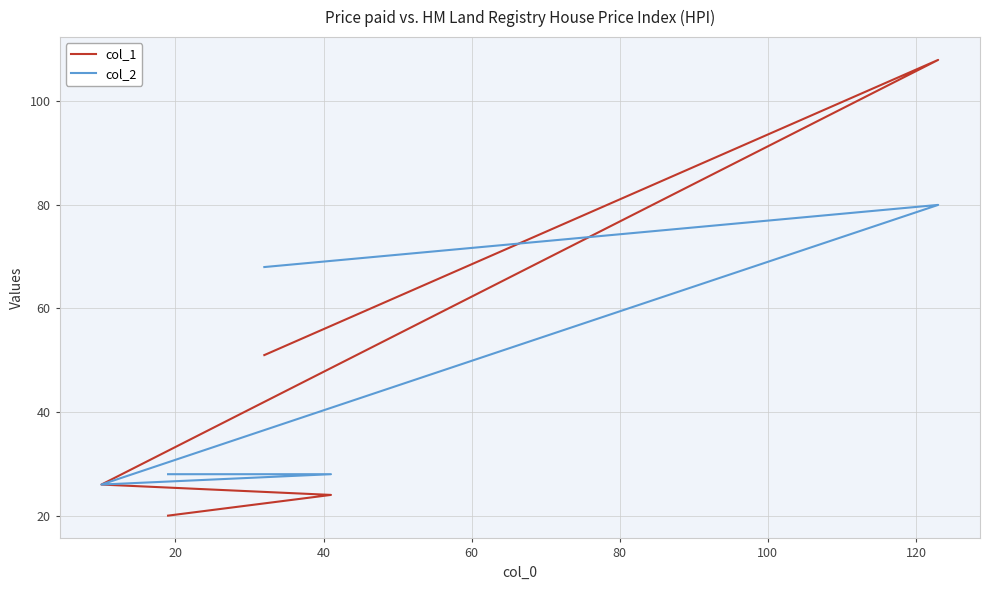

What is the value of the col_2 point at the 4th from the left?

28